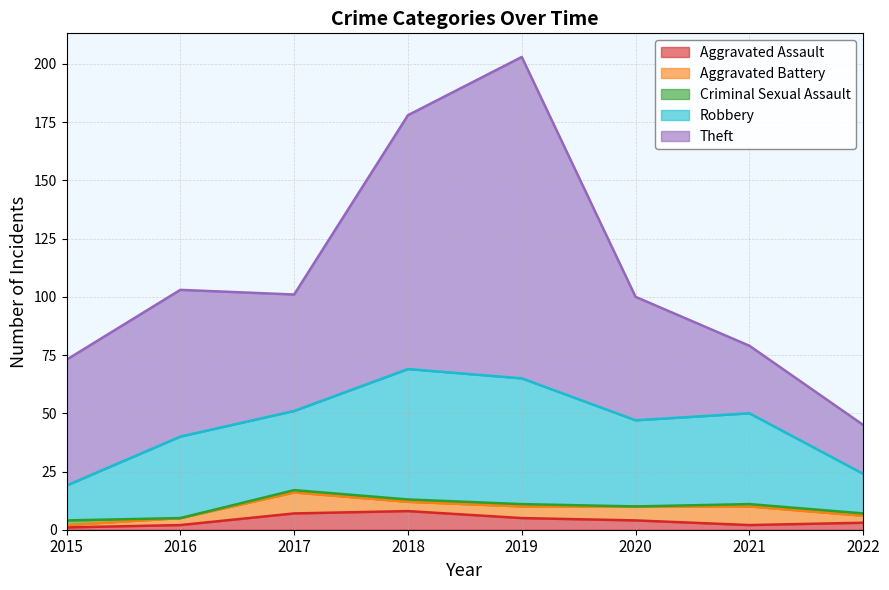

True or false: Robbery and Aggravated Battery cross at least once.

False